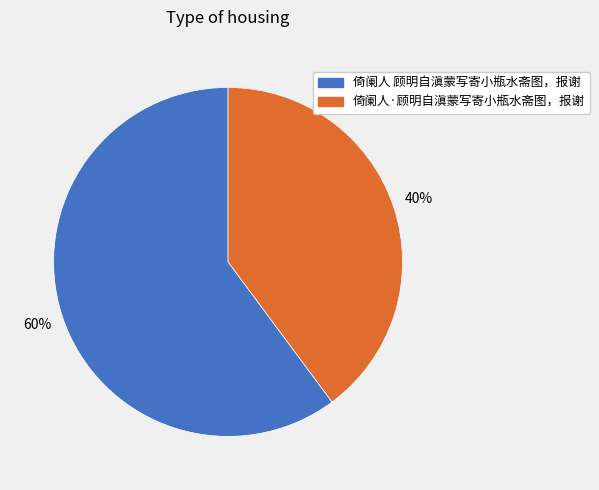

Rank the categories by value from highest to lowest.

倚阑人 顾明自滇蒙写寄小瓶水斋图，报谢, 倚阑人·顾明自滇蒙写寄小瓶水斋图，报谢